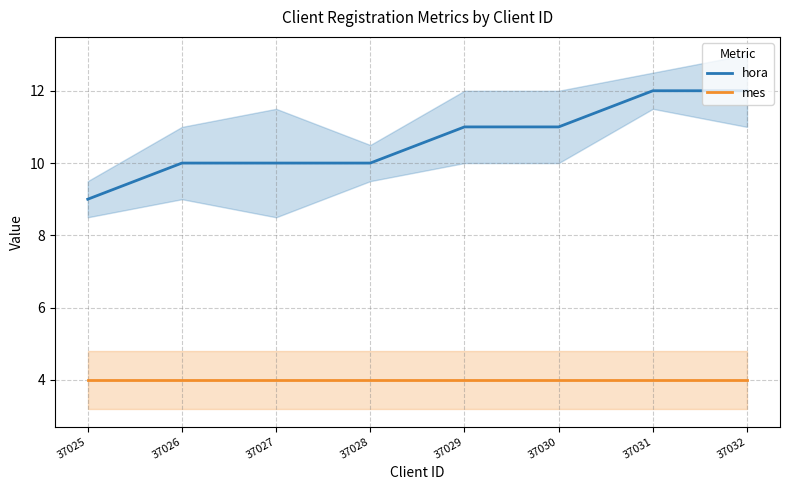

The mes series shows 7 at 37032. True or false?

False